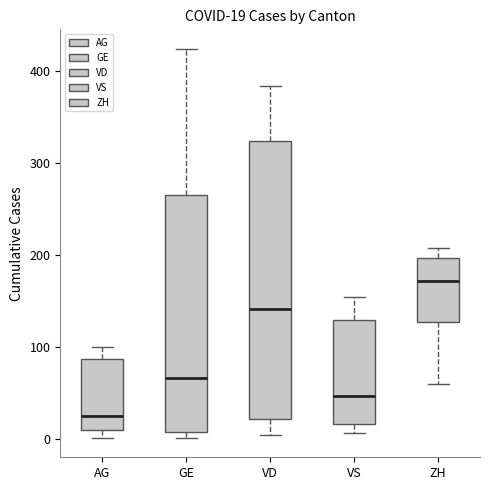

Comparing the boxes themselves (not the whiskers), which one is the tallest?

VD